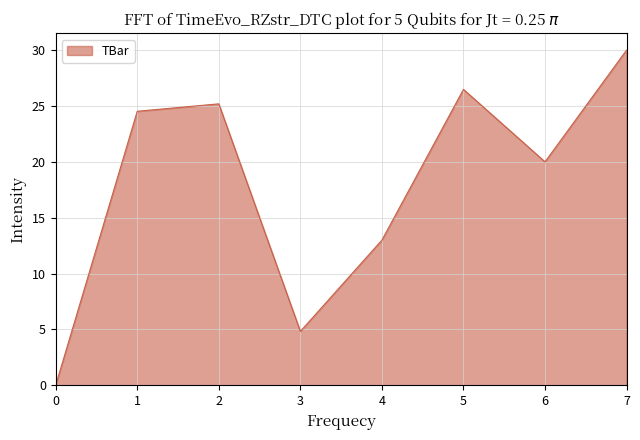

True or false: there are more than 0 points higher than both neighbors.

True